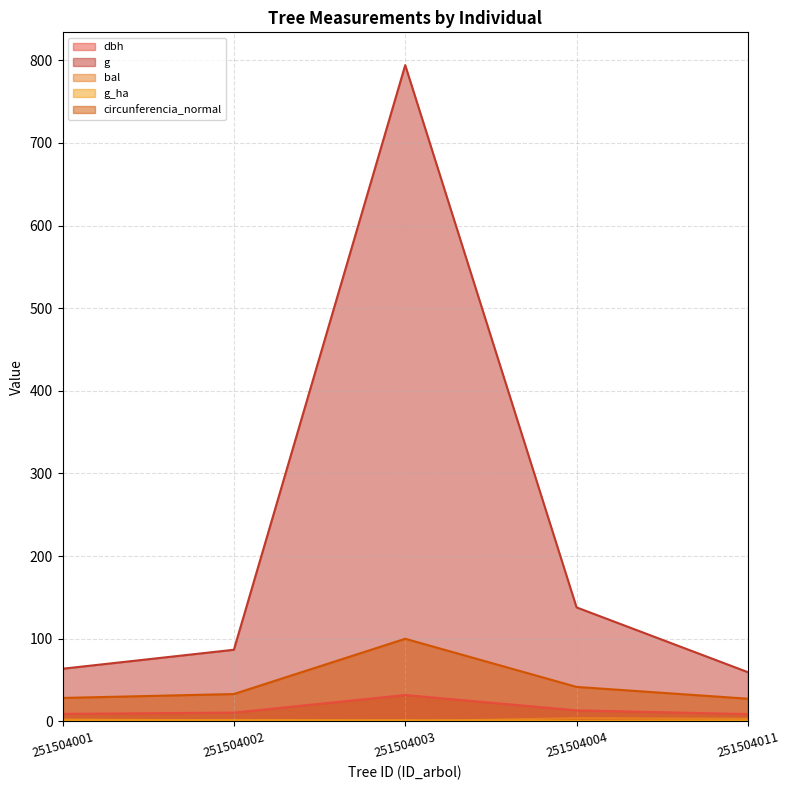

What is the difference between the highest and lowest values at 251504002?

85.5